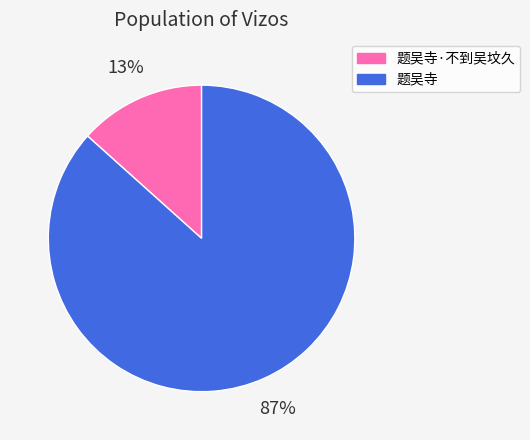

To the nearest percent, what is the average slice percentage?

50%